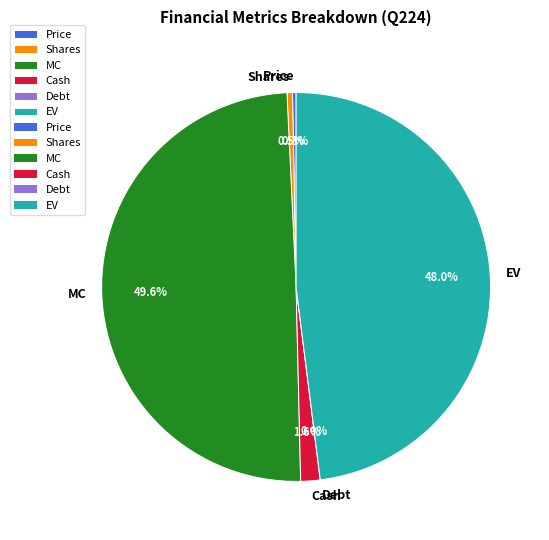

What percentage is the EV slice, to the nearest percent?

48%